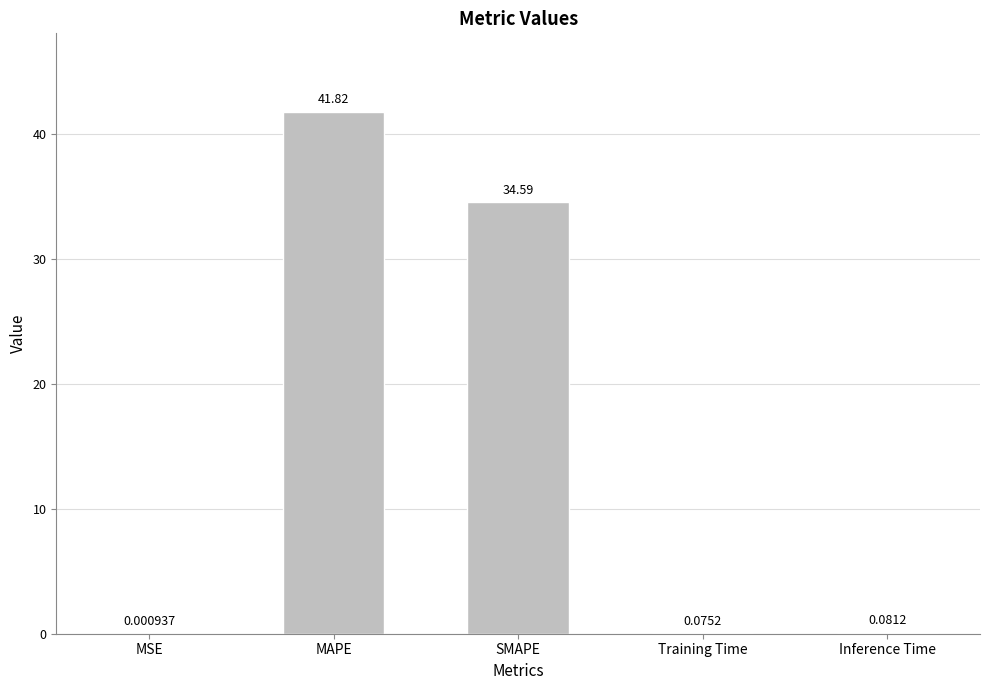

What is the sum of all values?

76.6